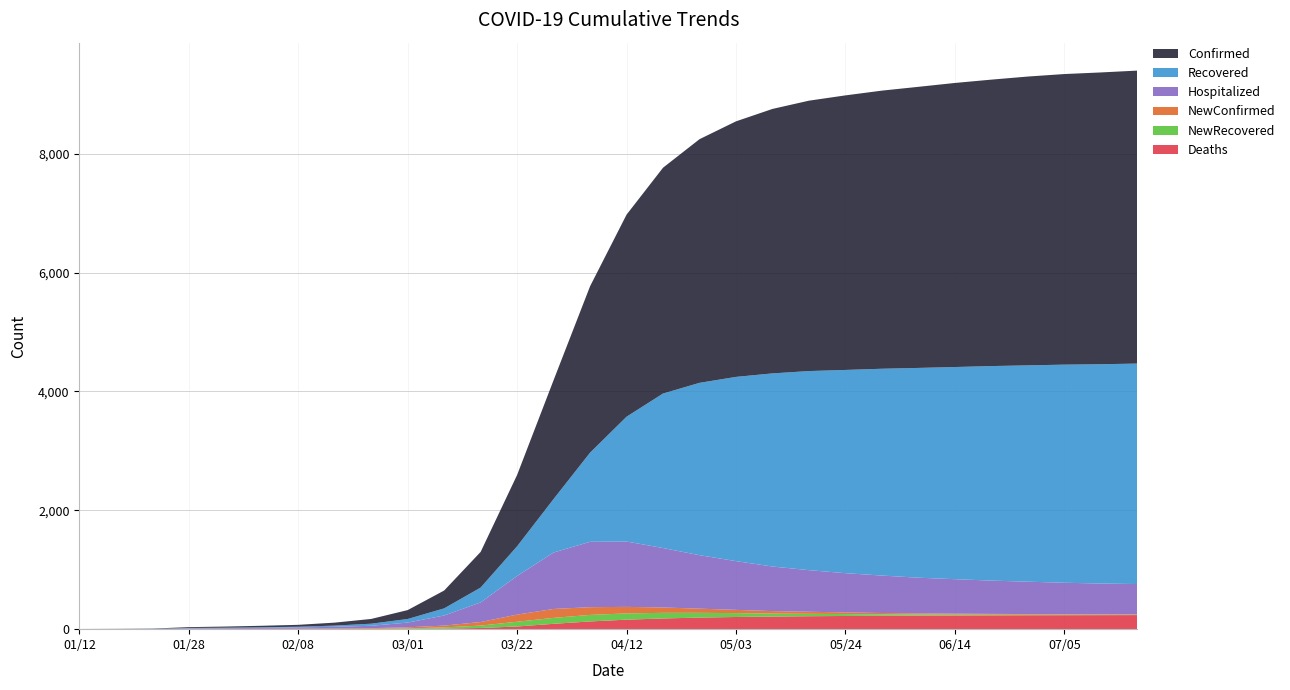

Reading left to right, list all the values displayed in this chart.

Confirmed: 01/12=1	01/17=2	01/22=4	01/28=14	01/31=19	02/04=25	02/08=32	02/15=50	02/22=80	03/01=150	03/08=300	03/15=600	03/22=1200	03/29=2000	04/05=2800	04/12=3400	04/19=3800	04/26=4100	05/03=4300	05/10=4450	05/17=4550	05/24=4620	05/31=4680	06/07=4730	06/14=4780	06/21=4820	06/28=4860	07/05=4890	07/12=4910	07/19=4930
Recovered: 01/12=0	01/17=0	01/22=2	01/28=6	01/31=8	02/04=10	02/08=11	02/15=20	02/22=35	03/01=60	03/08=120	03/15=250	03/22=500	03/29=900	04/05=1500	04/12=2100	04/19=2600	04/26=2900	05/03=3100	05/10=3250	05/17=3350	05/24=3420	05/31=3480	06/07=3530	06/14=3570	06/21=3610	06/28=3640	07/05=3670	07/12=3690	07/19=3710
Hospitalized: 01/12=1	01/17=2	01/22=2	01/28=8	01/31=11	02/04=15	02/08=22	02/15=28	02/22=40	03/01=80	03/08=170	03/15=330	03/22=650	03/29=950	04/05=1100	04/12=1100	04/19=1000	04/26=900	05/03=820	05/10=750	05/17=700	05/24=660	05/31=630	06/07=600	06/14=580	06/21=560	06/28=545	07/05=530	07/12=518	07/19=510
Deaths: 01/12=0	01/17=0	01/22=0	01/28=0	01/31=0	02/04=0	02/08=0	02/15=1	02/22=2	03/01=5	03/08=10	03/15=20	03/22=45	03/29=90	04/05=130	04/12=160	04/19=180	04/26=195	05/03=205	05/10=212	05/17=218	05/24=222	05/31=225	06/07=228	06/14=230	06/21=232	06/28=234	07/05=235	07/12=236	07/19=237
NewConfirmed: 01/12=1	01/17=1	01/22=2	01/28=6	01/31=5	02/04=6	02/08=7	02/15=8	02/22=10	03/01=18	03/08=30	03/15=60	03/22=120	03/29=150	04/05=130	04/12=110	04/19=90	04/26=70	05/03=55	05/10=42	05/17=35	05/24=28	05/31=22	06/07=18	06/14=15	06/21=12	06/28=10	07/05=8	07/12=7	07/19=6
NewRecovered: 01/12=0	01/17=0	01/22=0	01/28=0	01/31=1	02/04=1	02/08=1	02/15=3	02/22=5	03/01=8	03/08=20	03/15=40	03/22=80	03/29=100	04/05=110	04/12=105	04/19=95	04/26=80	05/03=65	05/10=50	05/17=40	05/24=32	05/31=25	06/07=20	06/14=16	06/21=13	06/28=10	07/05=8	07/12=7	07/19=6